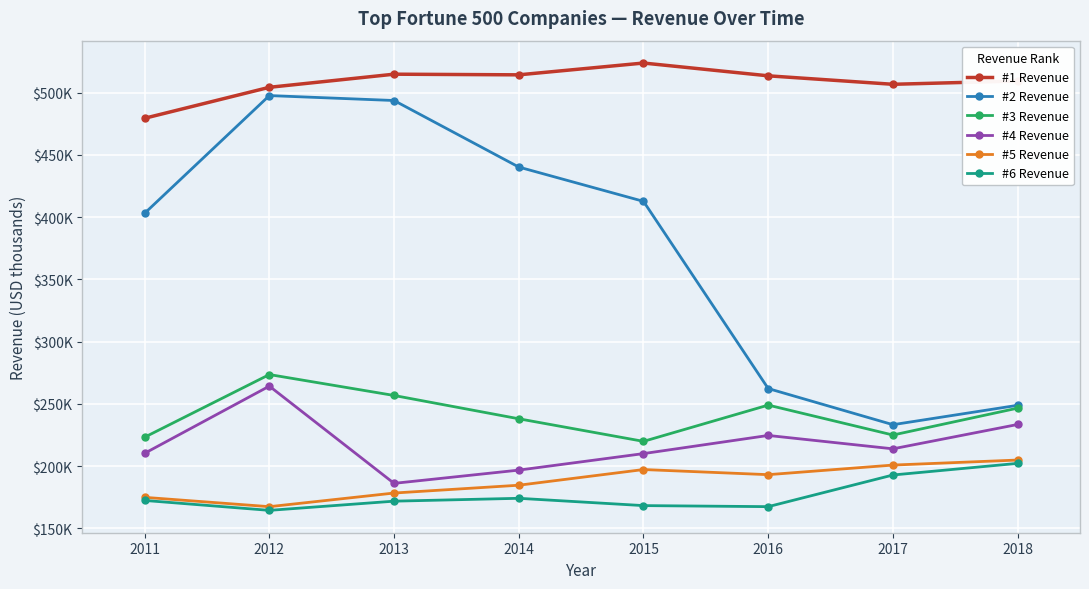

Which series has the largest range (max minus min)?

#2 Revenue